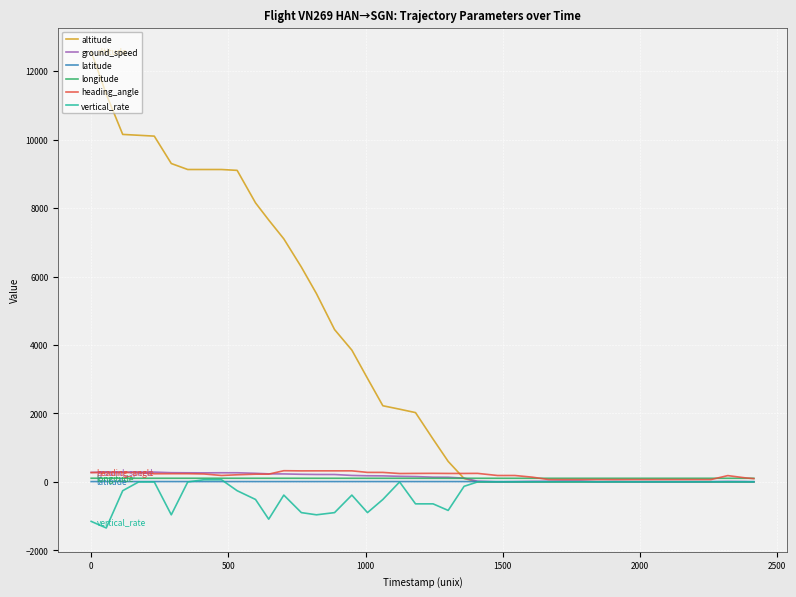

At how many categories does at least one series exceed 2639?

18